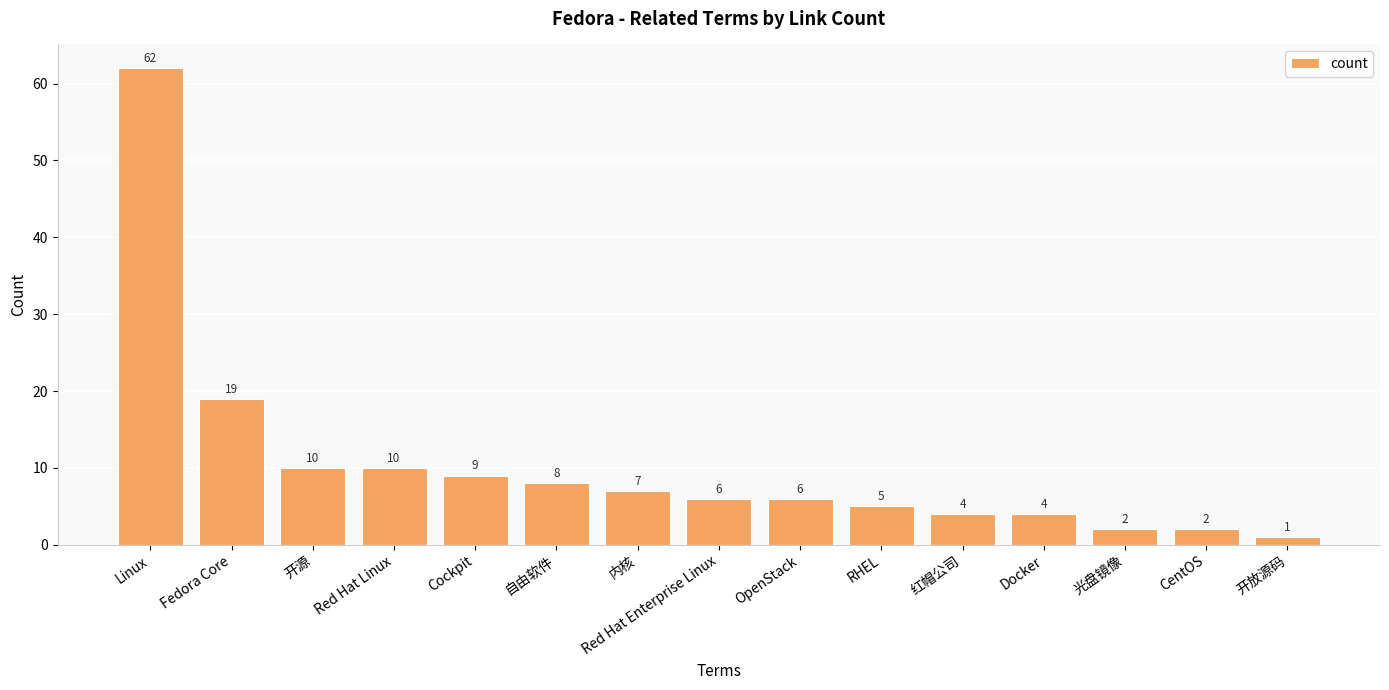

Reading left to right, extract all data points from this chart.

Linux=62	Fedora Core=19	开源=10	Red Hat Linux=10	Cockpit=9	自由软件=8	内核=7	Red Hat Enterprise Linux=6	OpenStack=6	RHEL=5	红帽公司=4	Docker=4	光盘镜像=2	CentOS=2	开放源码=1